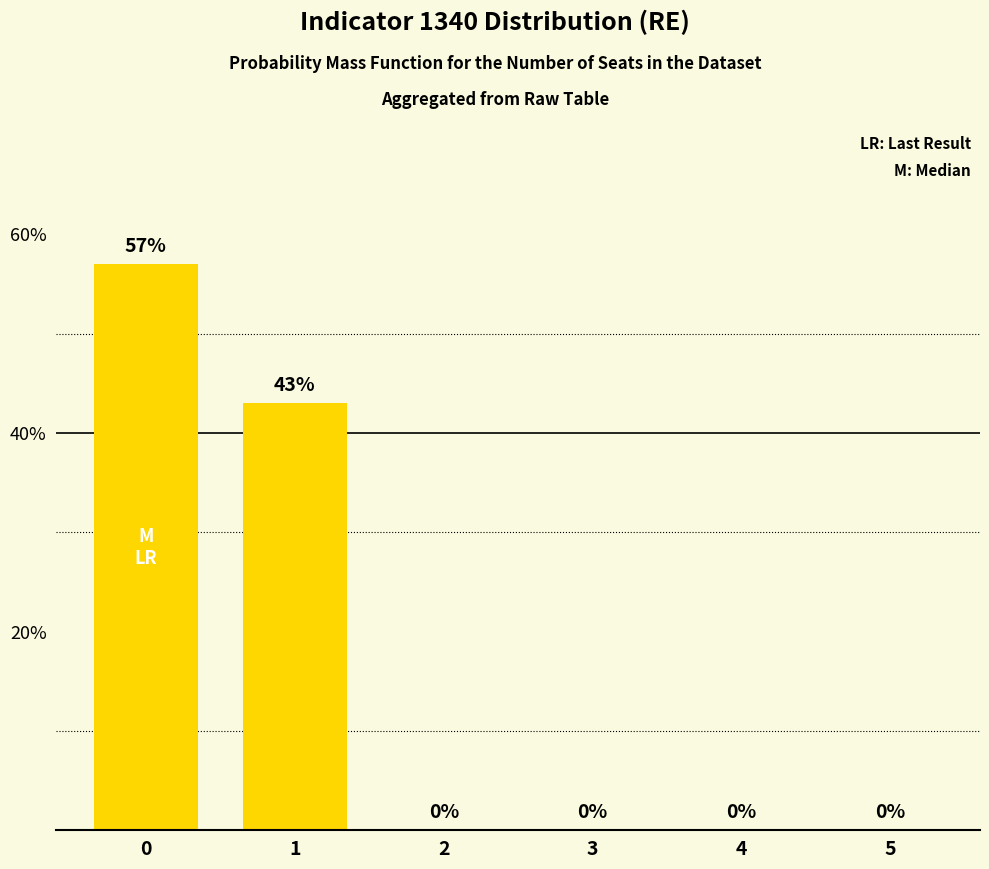

Does the chart contain stacked bars?

No